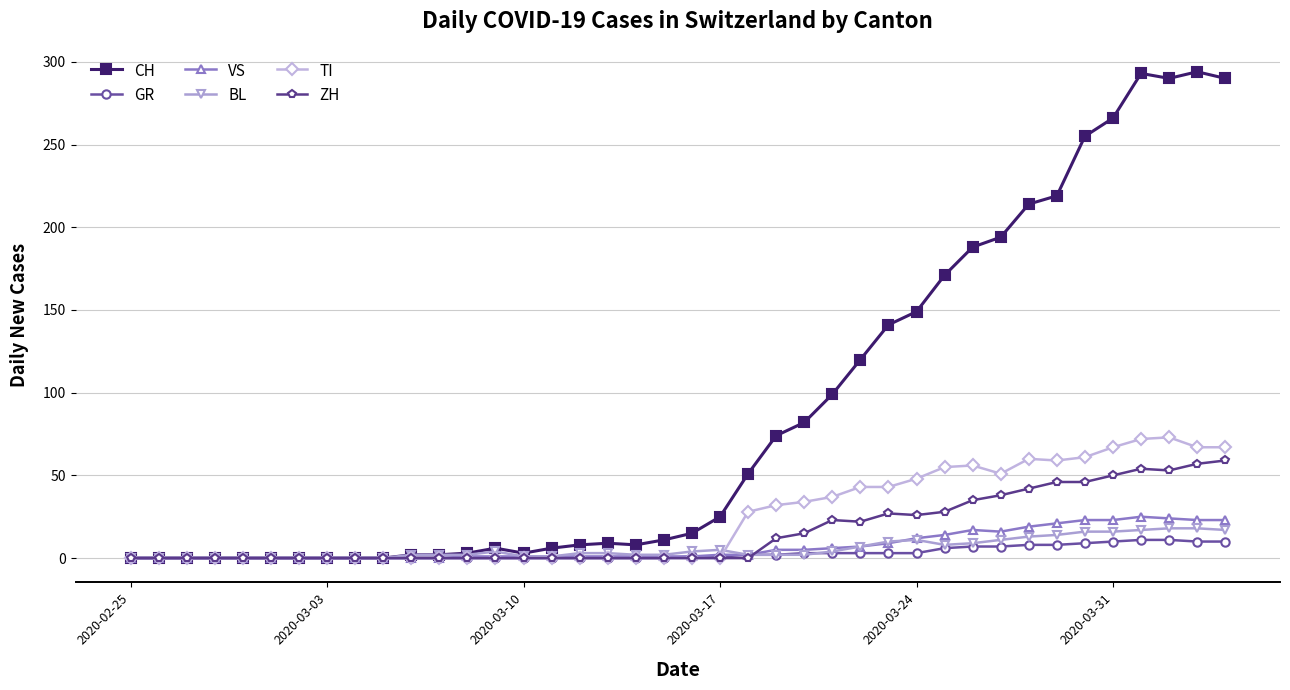

What is the maximum value shown in the chart?

294